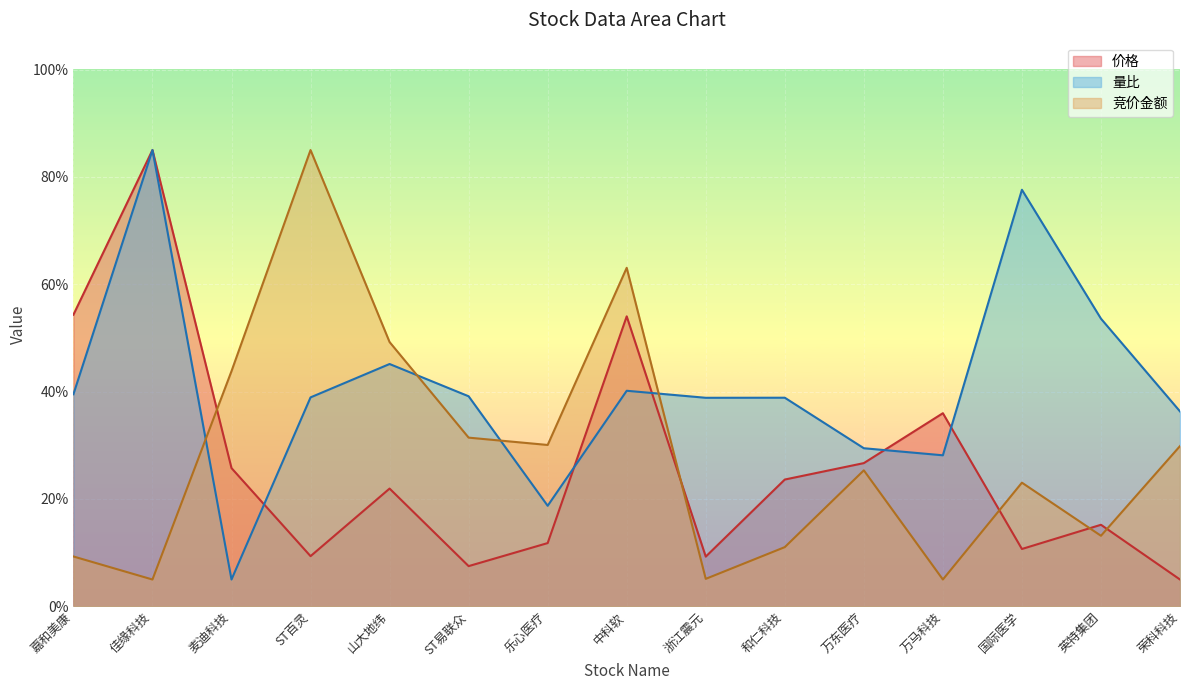

What is the total value across all series at 浙江震元?

53.2